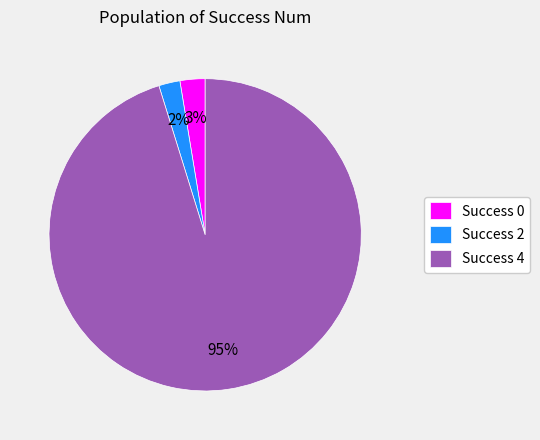

Is there any slice that represents more than half of the pie?

Yes